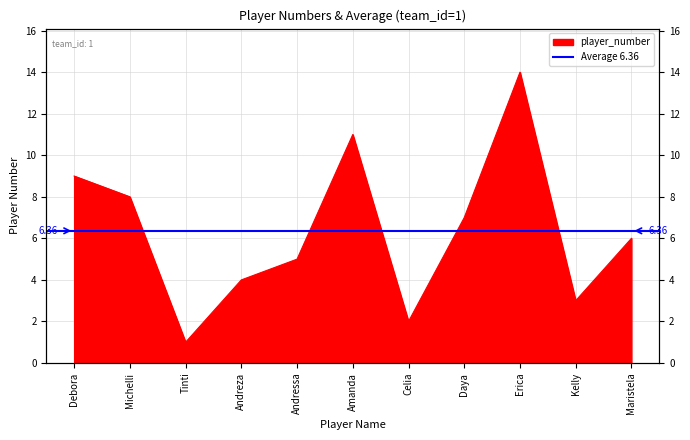

Rank the categories by value from highest to lowest.

Erica, Amanda, Debora, Michelli, Daya, Maristela, Andressa, Andreza, Kelly, Celia, Tinti